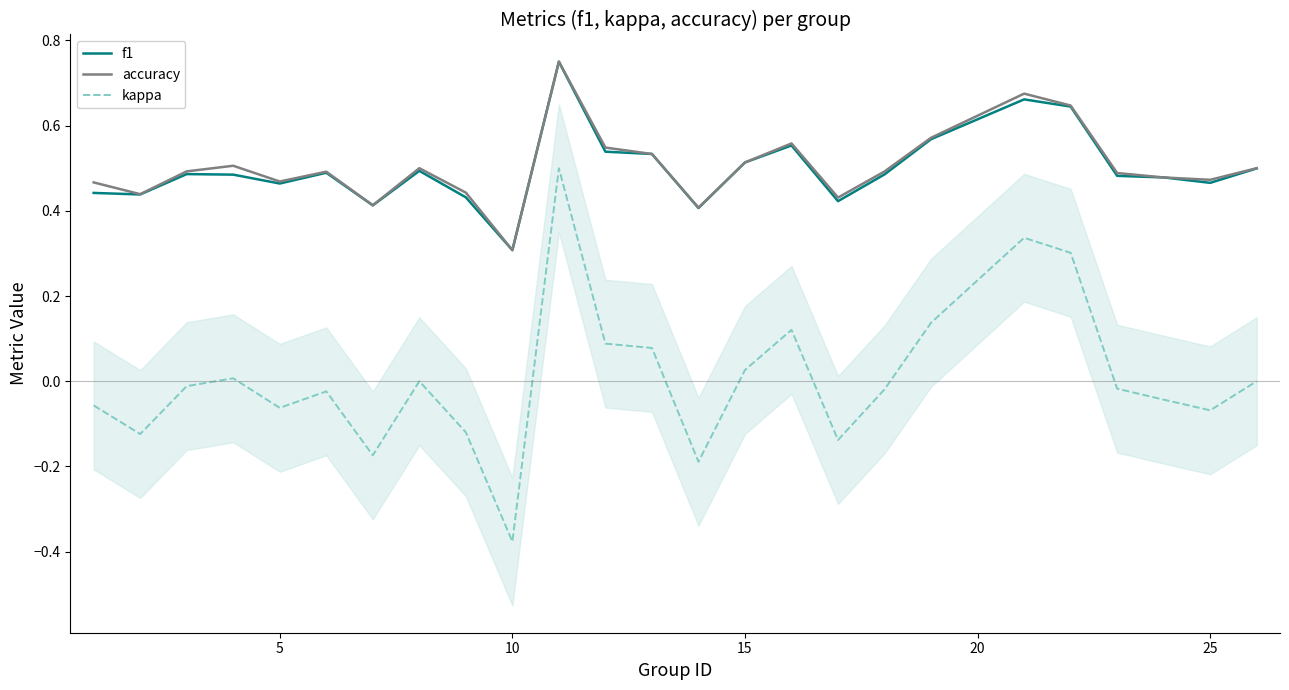

True or false: kappa and accuracy intersect in this chart.

False